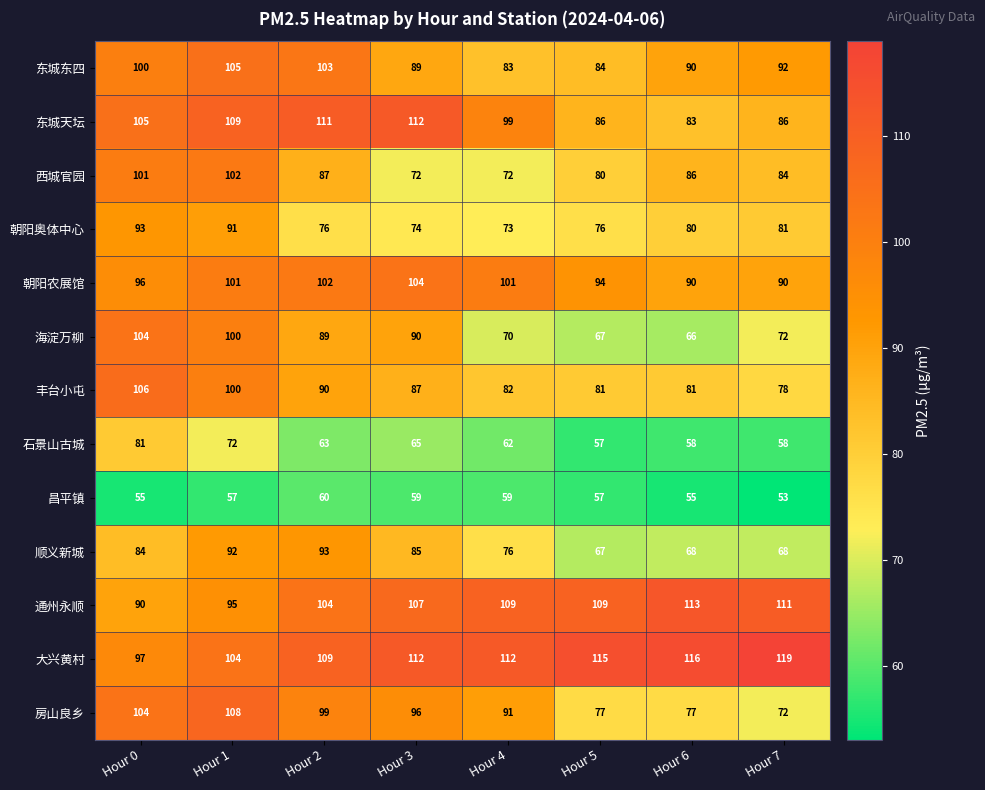

Count the number of data series in this chart.

13